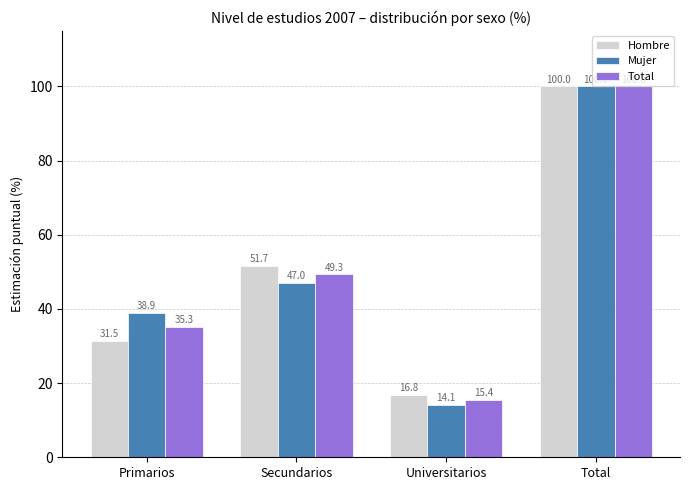

Which category has the lowest value in the Mujer series?

Universitarios